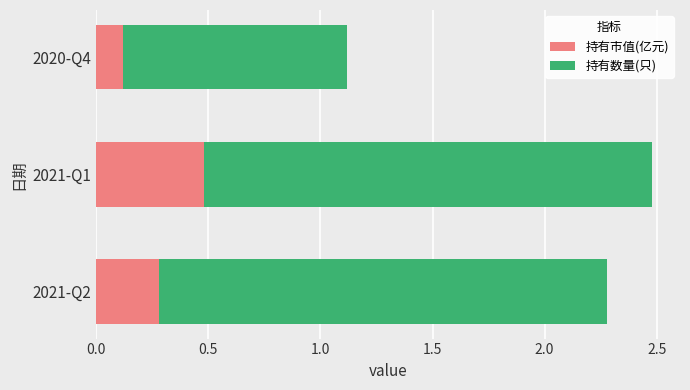

List the labels in order of 持有市值(亿元) value, largest first.

2021-Q1, 2021-Q2, 2020-Q4